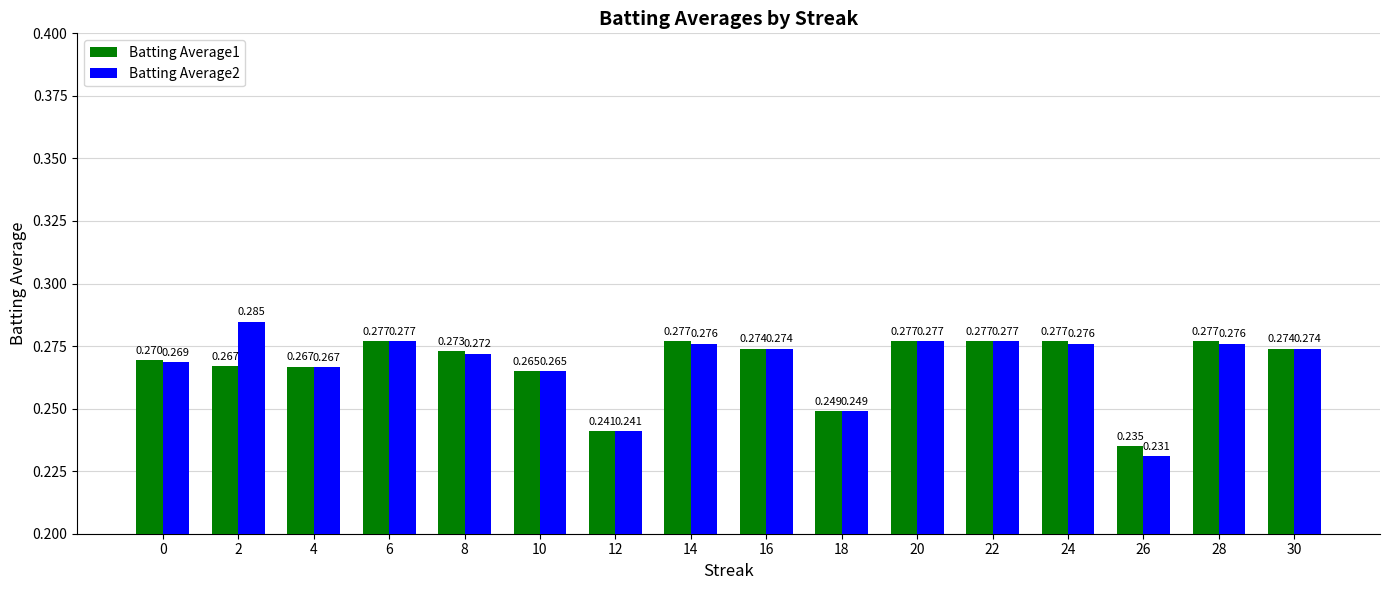

What is the sum of the Batting Average2 values at 28 and 26?

0.5